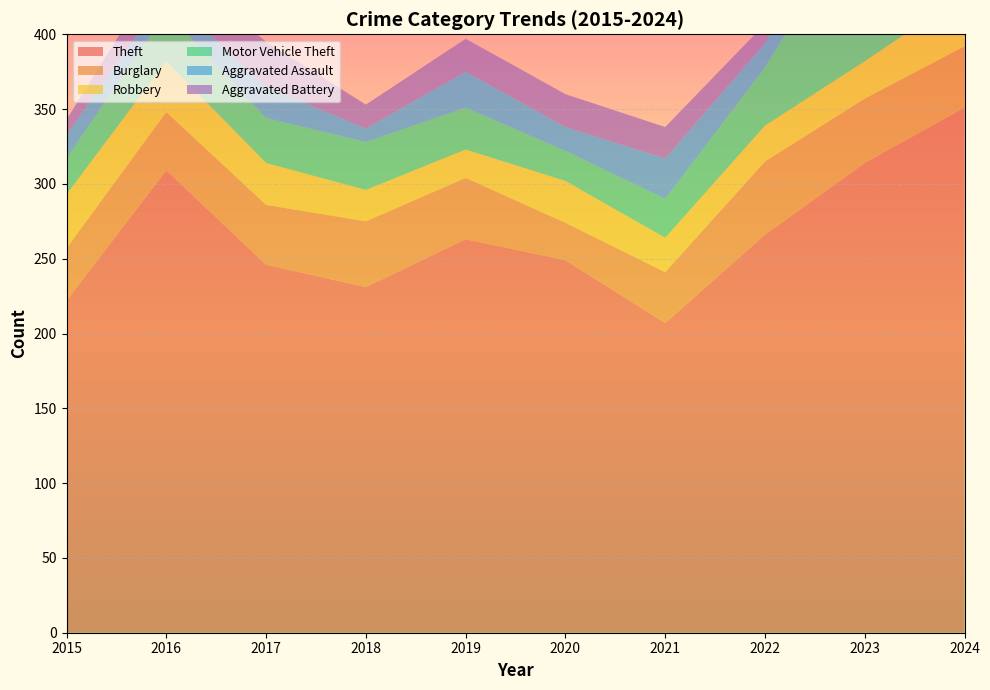

Reading left to right, what are all the values shown in this chart?

Theft: 2015=222	2016=309	2017=246	2018=231	2019=263	2020=249	2021=207	2022=266	2023=314	2024=351
Burglary: 2015=35	2016=39	2017=40	2018=44	2019=41	2020=25	2021=34	2022=49	2023=43	2024=41
Robbery: 2015=36	2016=34	2017=28	2018=21	2019=19	2020=28	2021=23	2022=24	2023=25	2024=35
Motor Vehicle Theft: 2015=24	2016=33	2017=30	2018=32	2019=28	2020=20	2021=26	2022=39	2023=104	2024=83
Aggravated Assault: 2015=16	2016=12	2017=21	2018=9	2019=24	2020=16	2021=27	2022=16	2023=29	2024=22
Aggravated Battery: 2015=10	2016=23	2017=30	2018=16	2019=22	2020=22	2021=21	2022=13	2023=20	2024=34